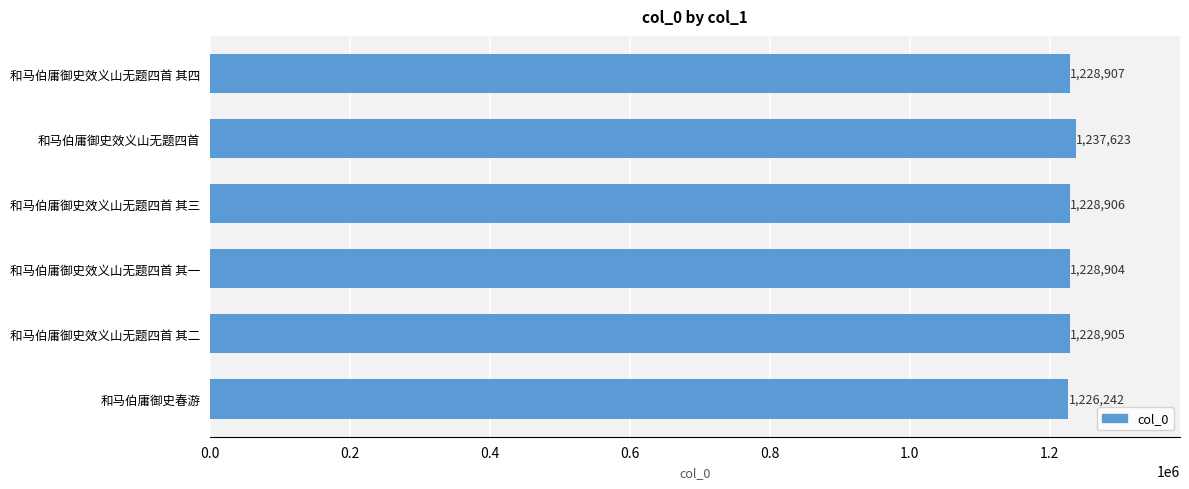

Rank the categories by value from highest to lowest.

和马伯庸御史效义山无题四首, 和马伯庸御史效义山无题四首 其四, 和马伯庸御史效义山无题四首 其三, 和马伯庸御史效义山无题四首 其二, 和马伯庸御史效义山无题四首 其一, 和马伯庸御史春游